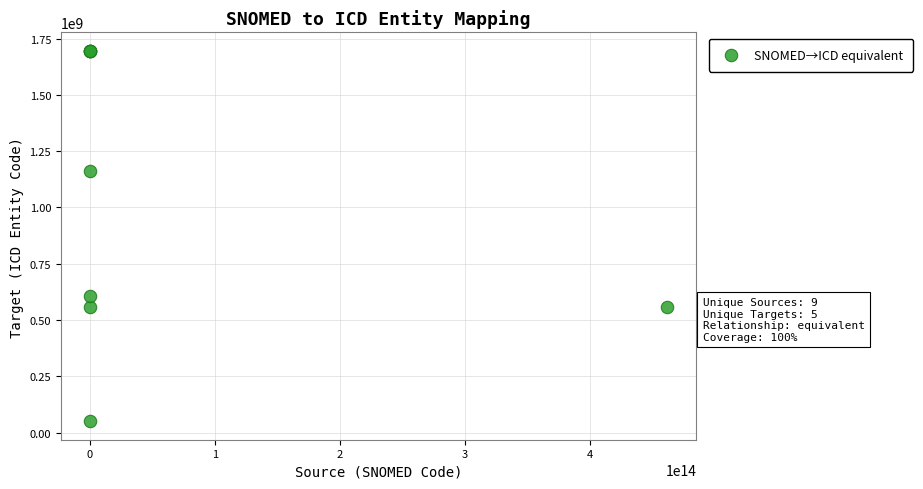

What Y value in the scatter plot is closest to 873232082?

608172011